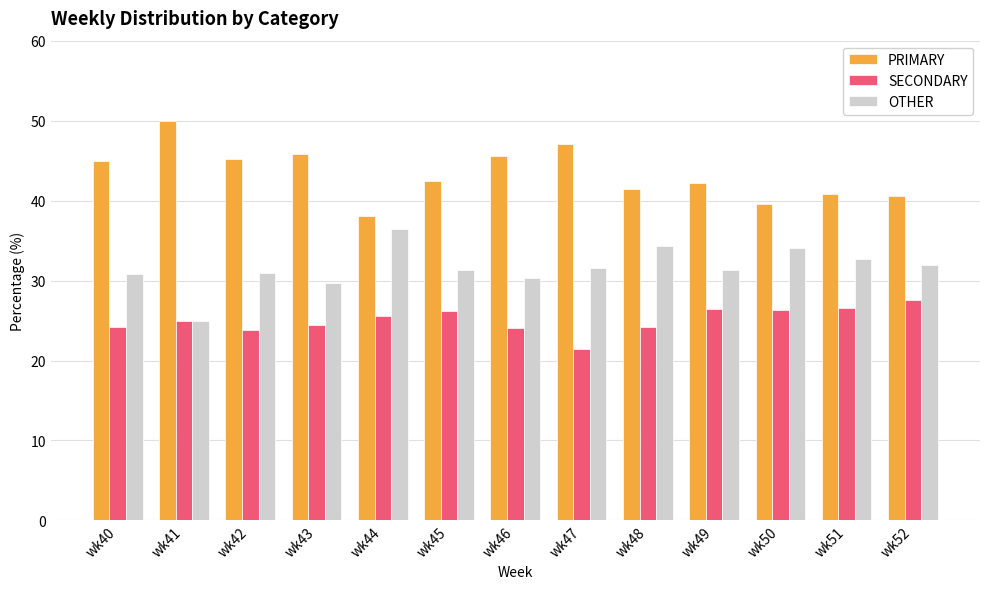

At how many categories does at least one series exceed 32?

13